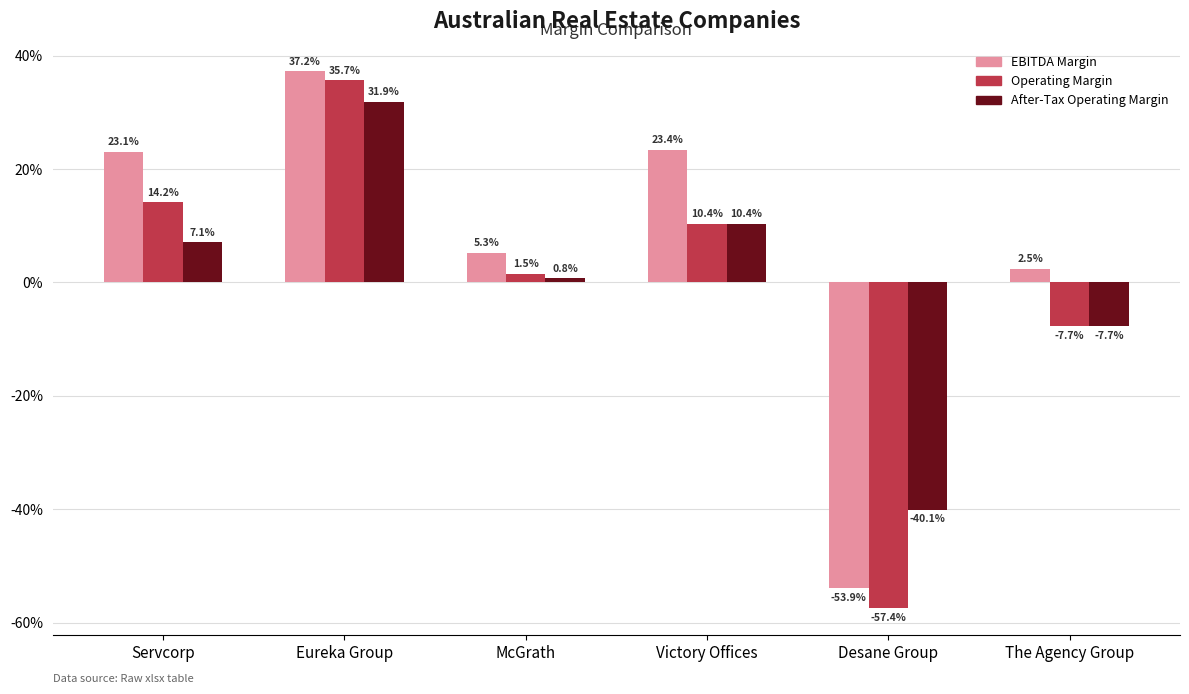

Is the value of EBITDA Margin at Desane Group greater than the value of After-Tax Operating Margin at Desane Group?

No